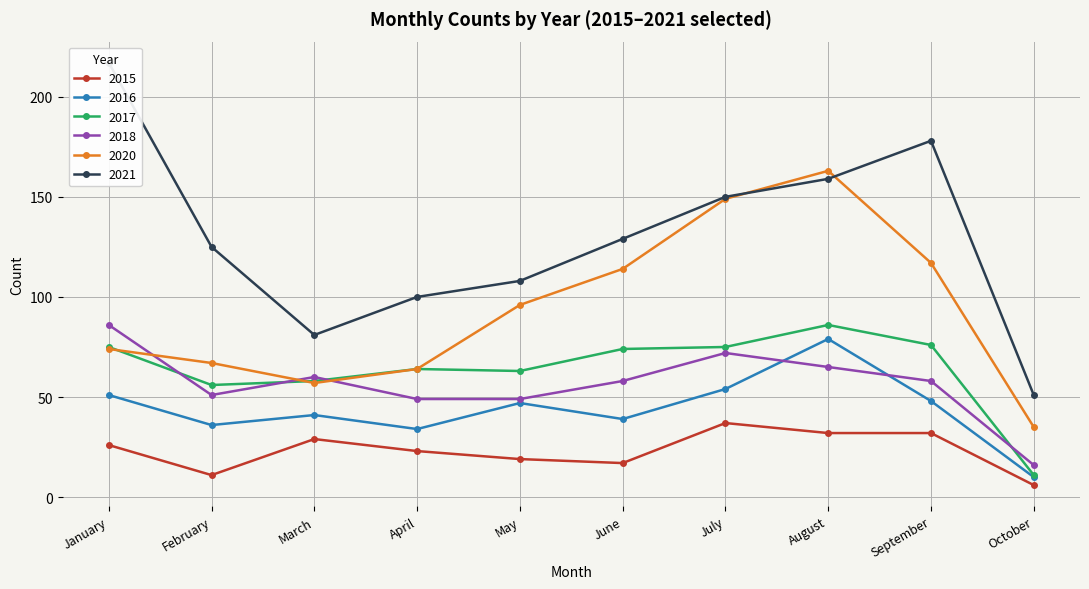

Which series has the largest total across all categories?

2021